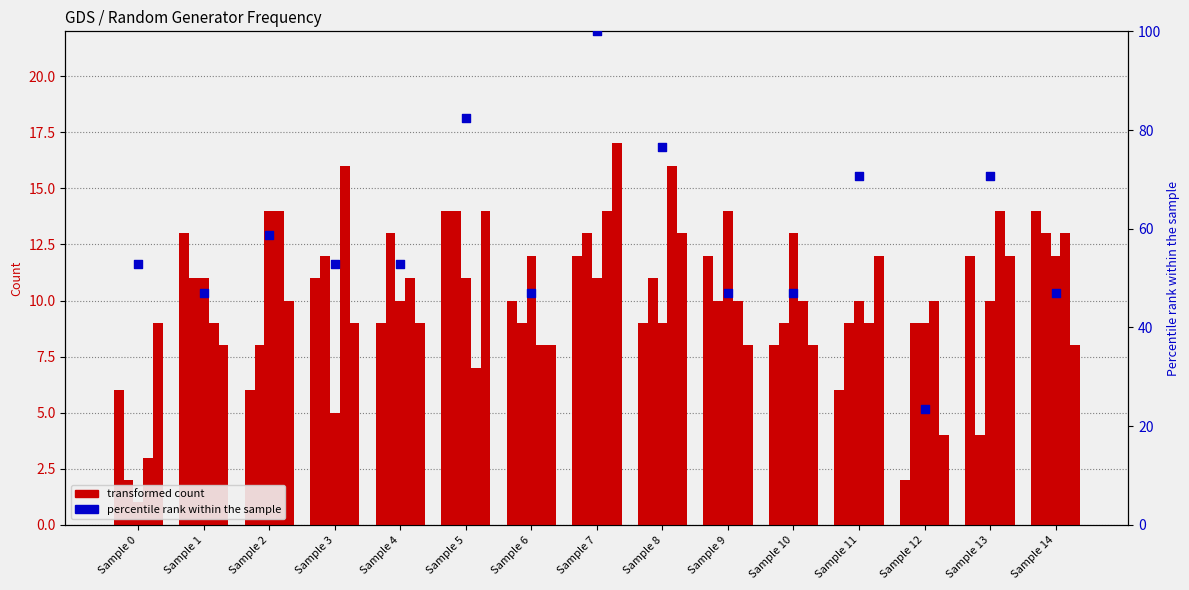

Is the value of MT N=1000 (percentile rank within the sample) at Sample 12 greater than the value of RANLUX N=1000 at Sample 2?

Yes